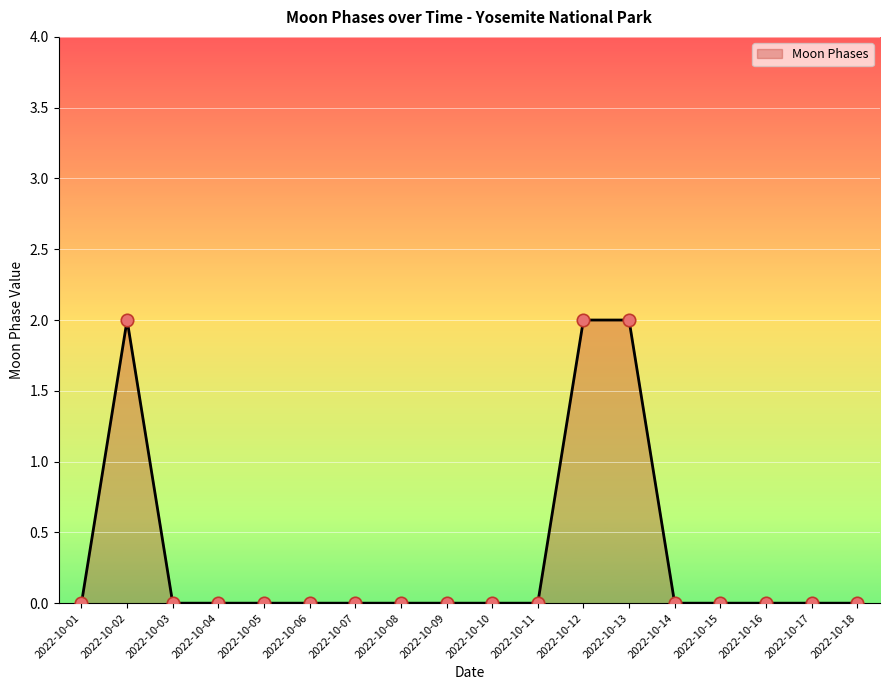

True or false: the data shows 4 at 2022-10-02.

False